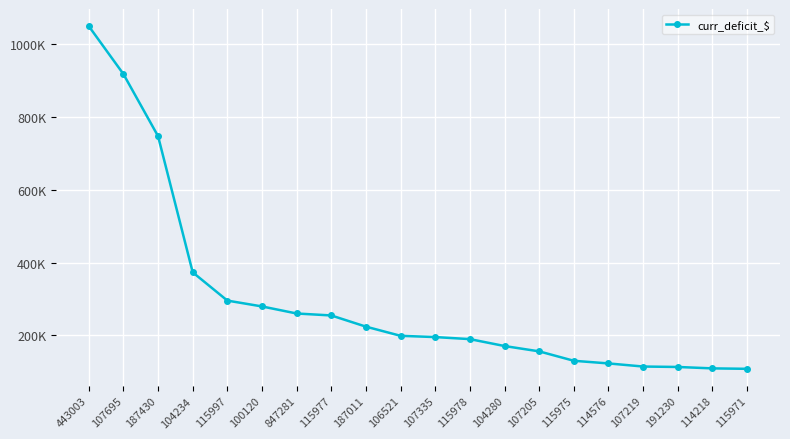

Count the number of data series in this chart.

1